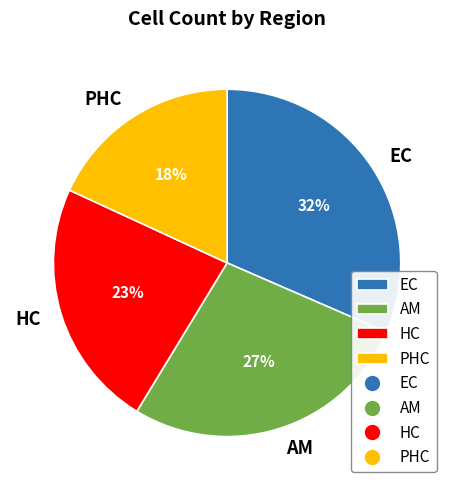

The AM slice represents 27% of the pie. True or false?

True